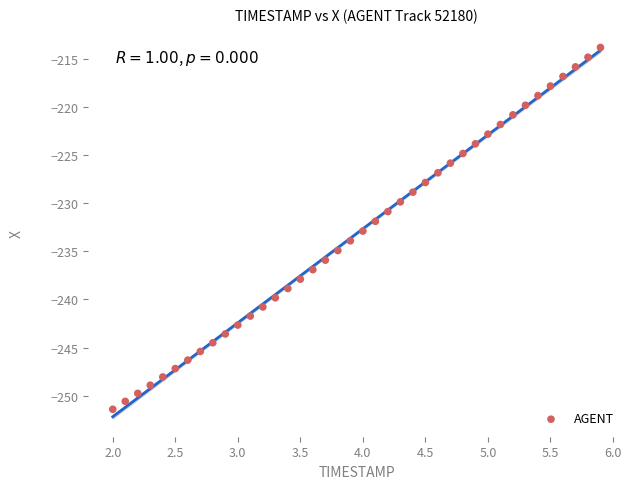

What is the range of X values (max minus min)?

3.9